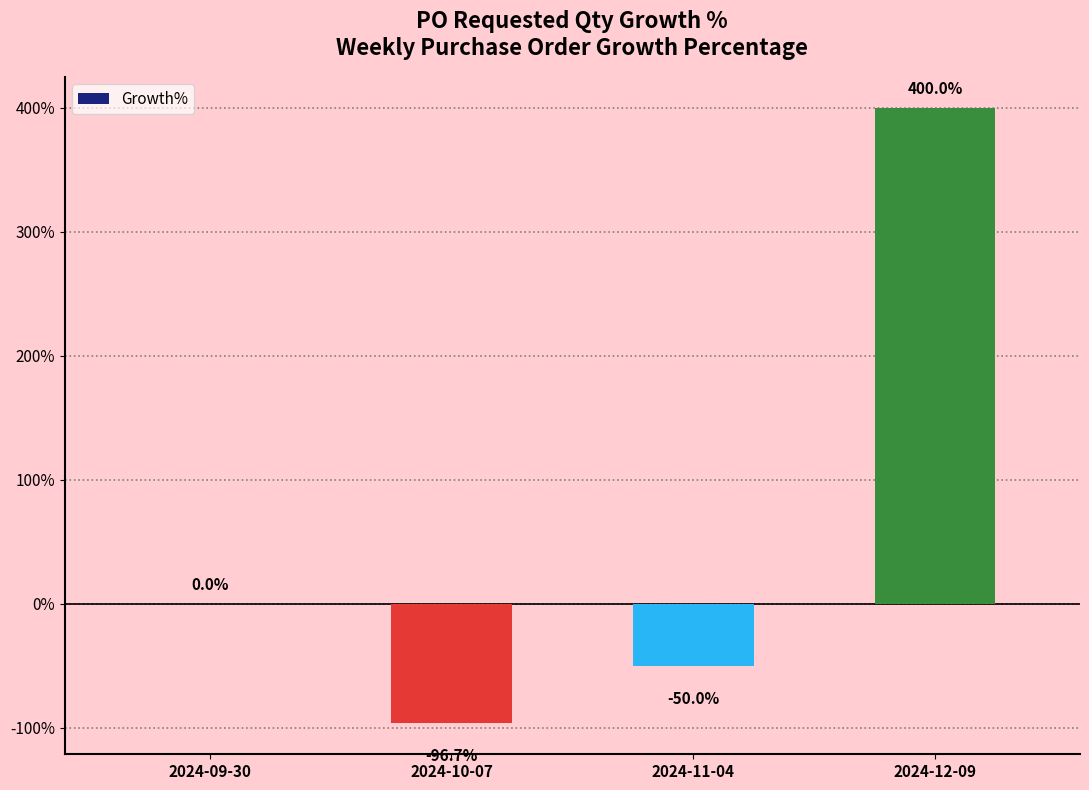

Reading left to right, transcribe all the data shown in this chart.

2024-09-30=0.0	2024-10-07=-96.7	2024-11-04=-50.0	2024-12-09=400.0